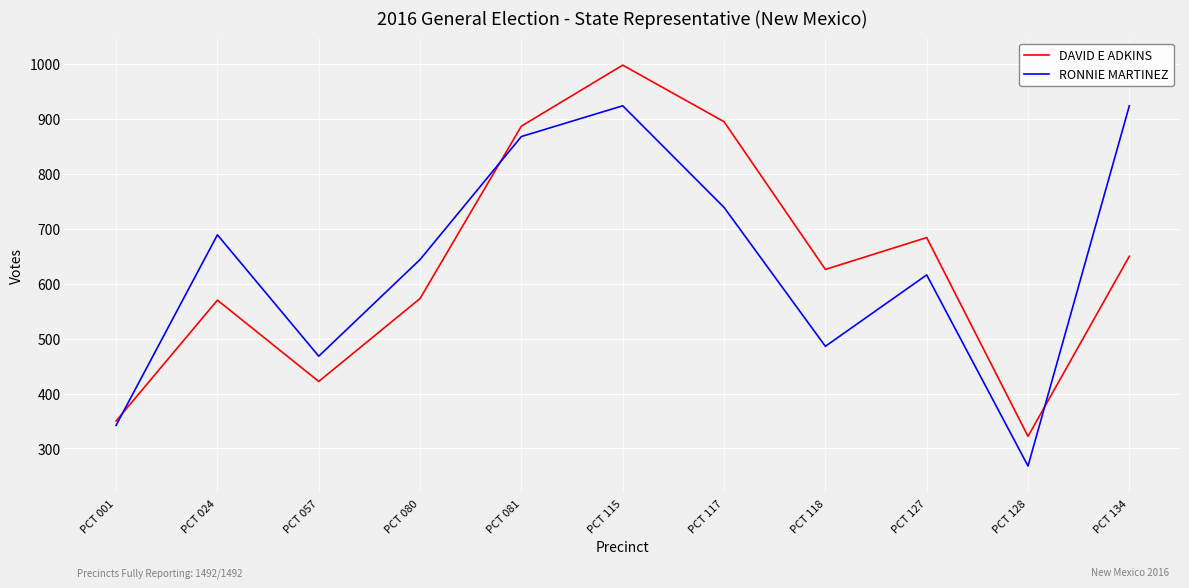

At which label does RONNIE MARTINEZ reach its minimum?

PCT 128